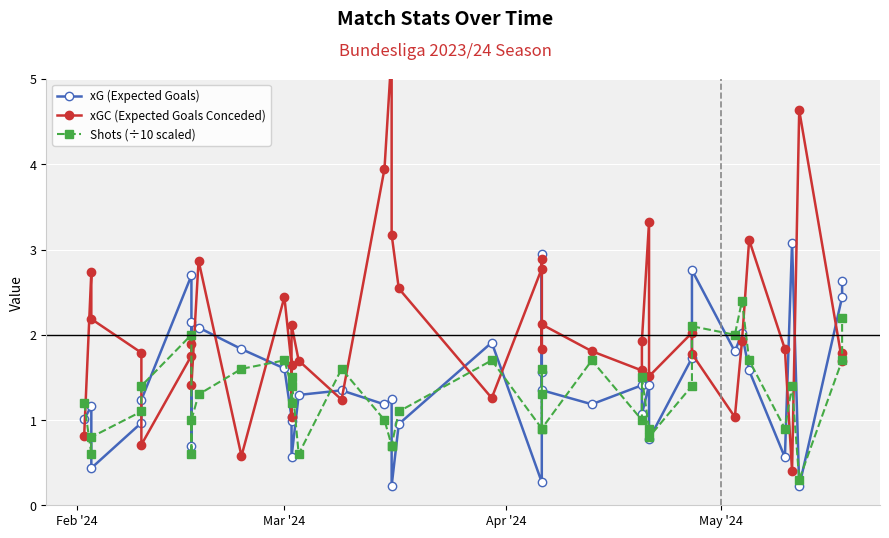

Which series has the widest spread of values?

xGC (Expected Goals Conceded)